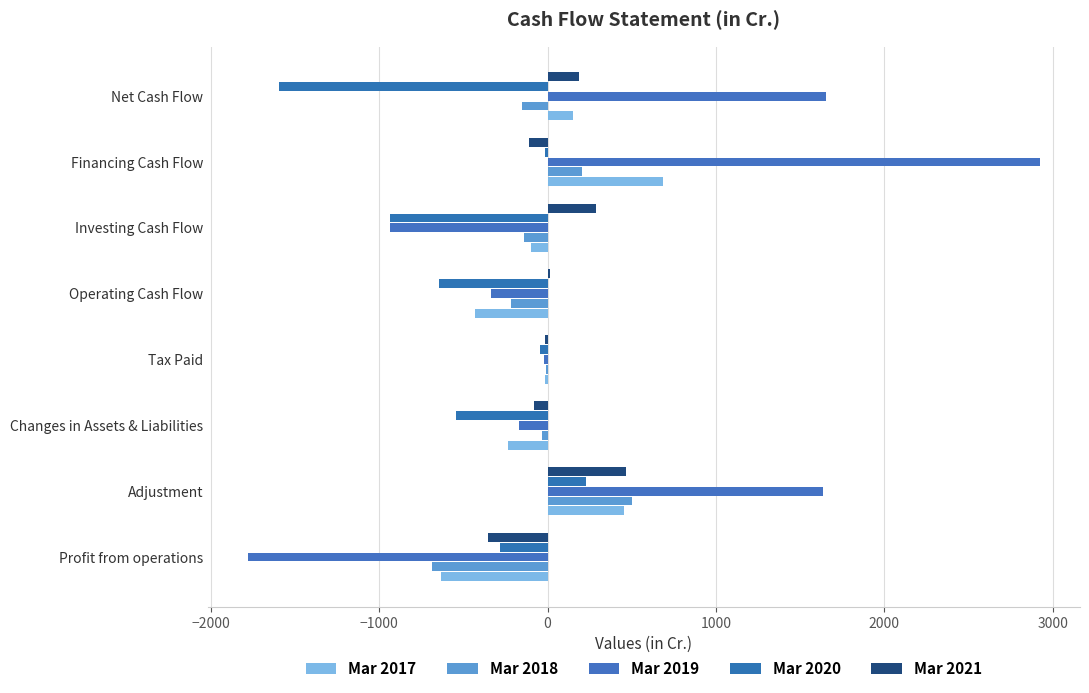

Count the number of categories in the chart.

8